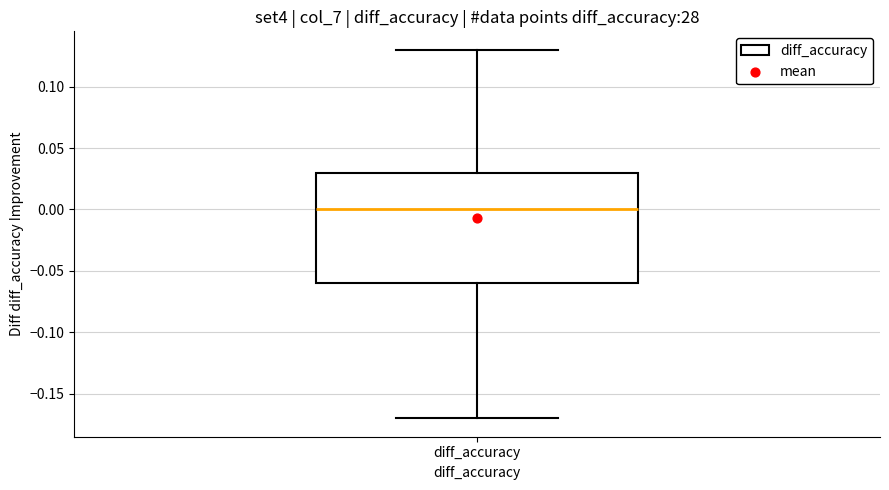

Where is the lower edge of the box for diff_accuracy on the y-axis? The values are not printed on the chart, so give them approximately, as read against the axis.

-0.06